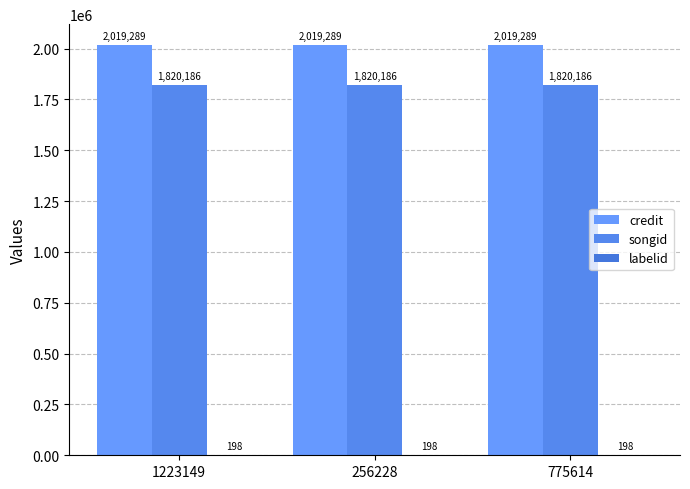

Which series has the largest total across all categories?

credit